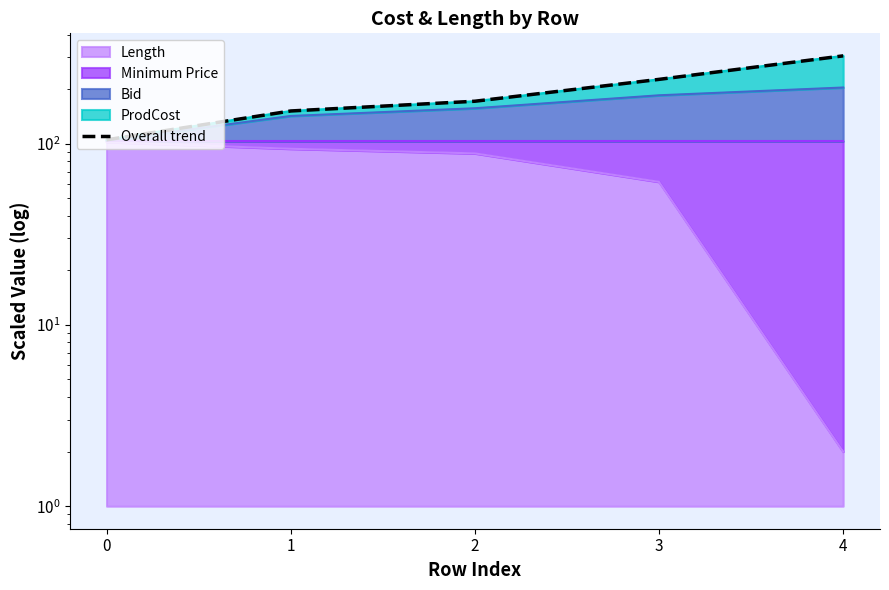

What is the difference between the maximum and second lowest values?

153.6